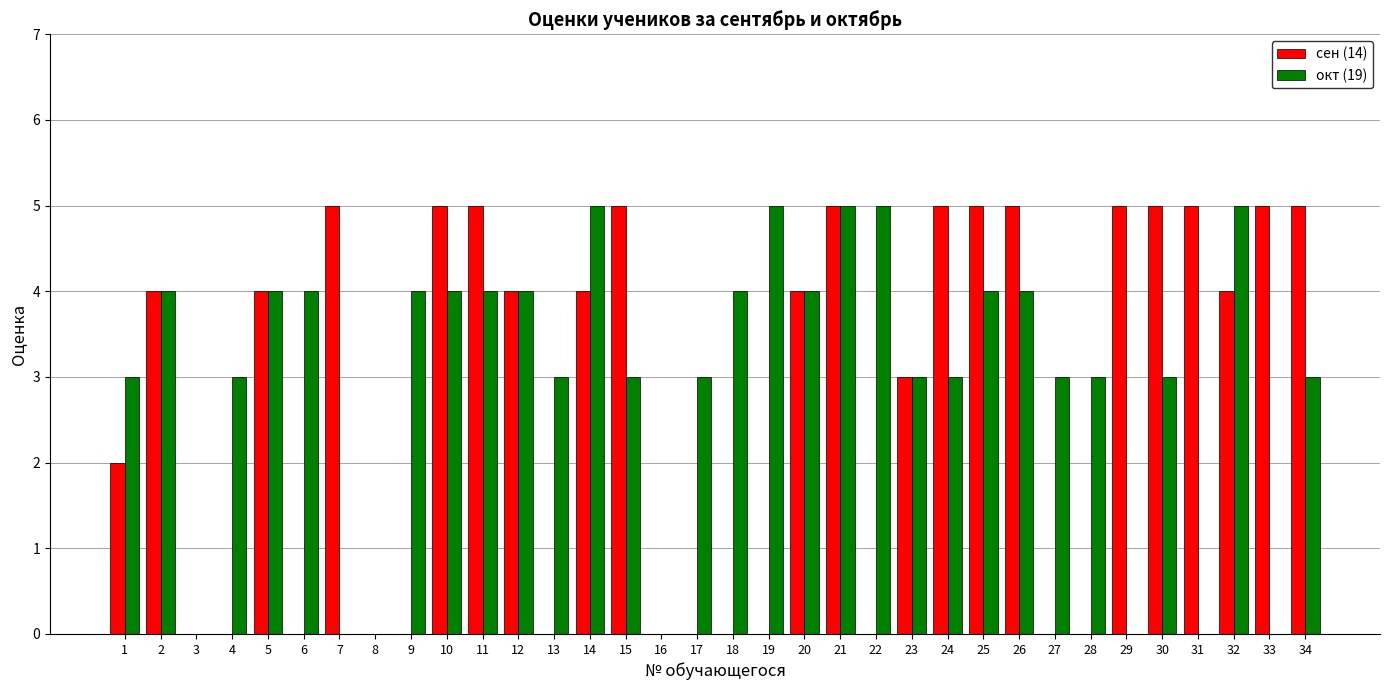

Are the bars horizontal?

No